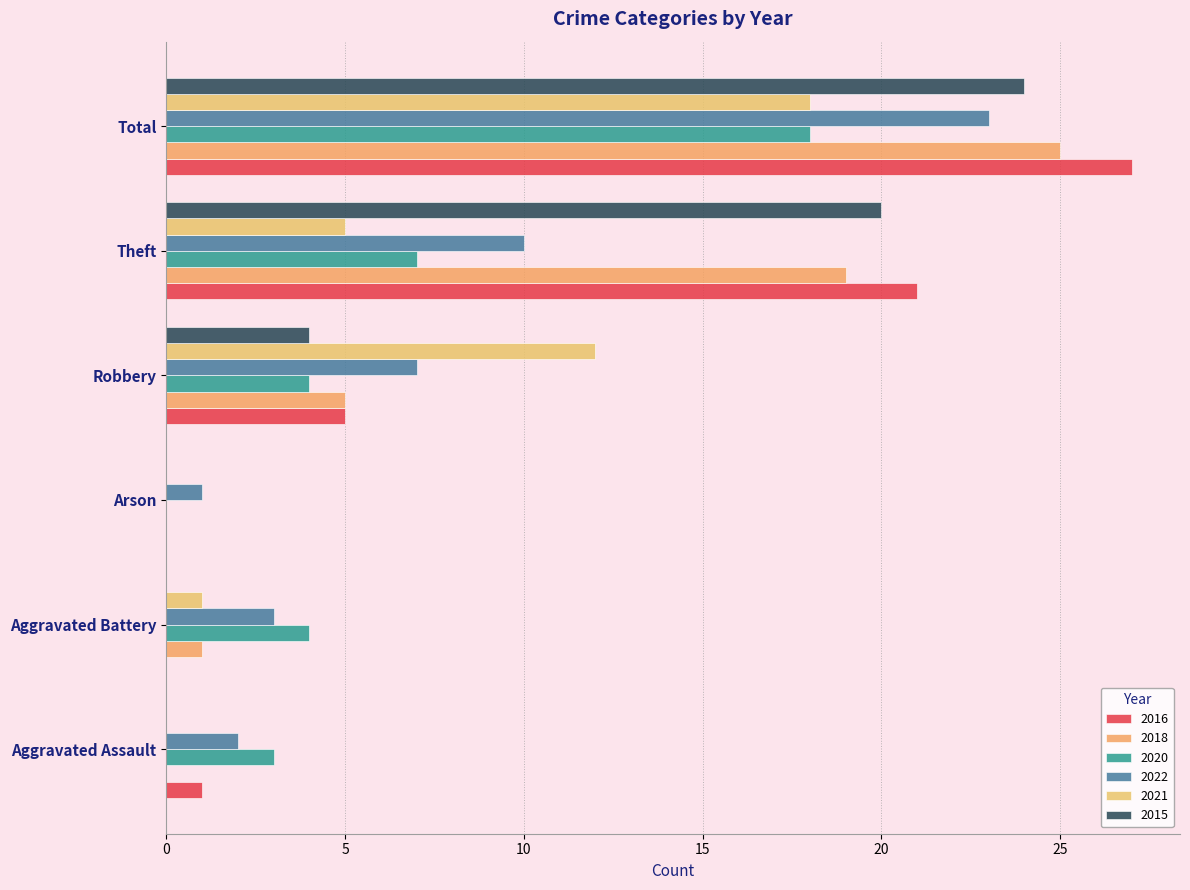

The 2022 series shows 0 at Arson. True or false?

False